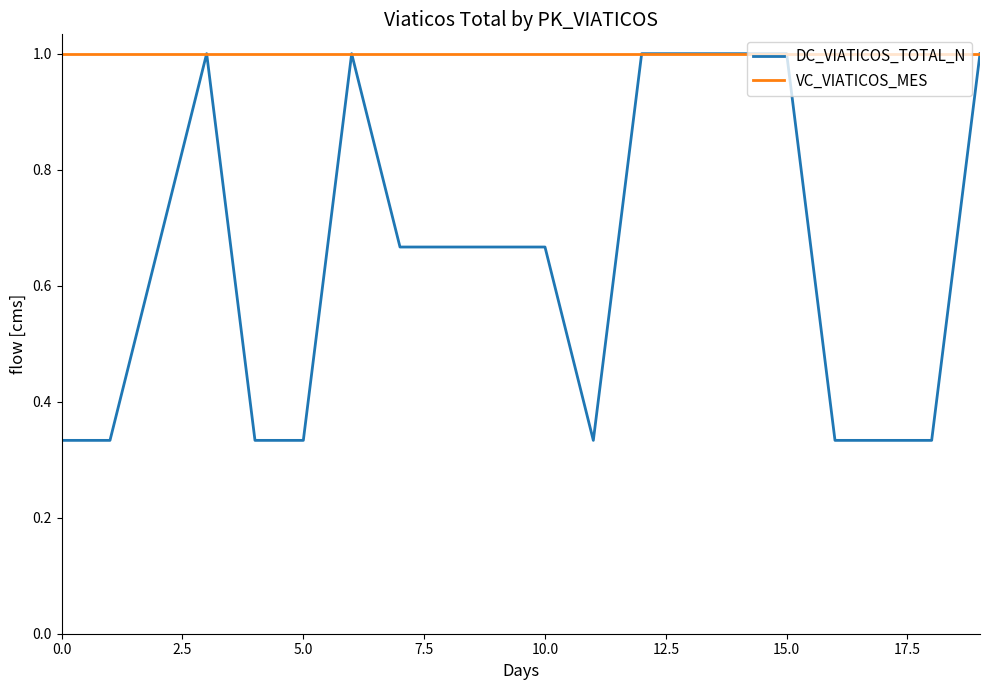

List the series in order of their overall mean, lowest first.

DC_VIATICOS_TOTAL_N, VC_VIATICOS_MES